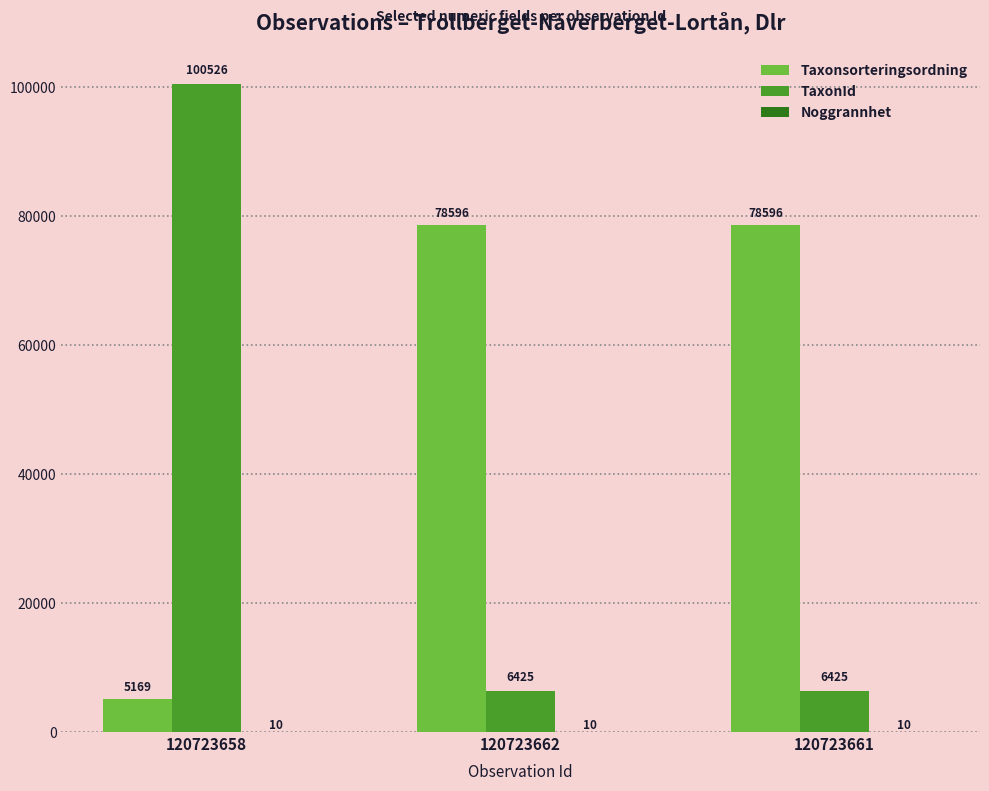

What is the average value of the TaxonId series?

37792